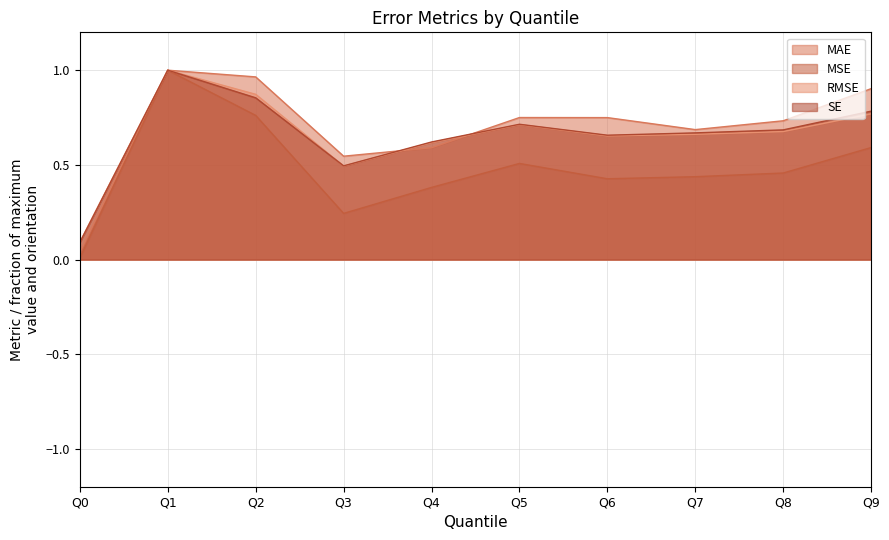

What is the value of the MAE point at the 9th from the left?

0.7